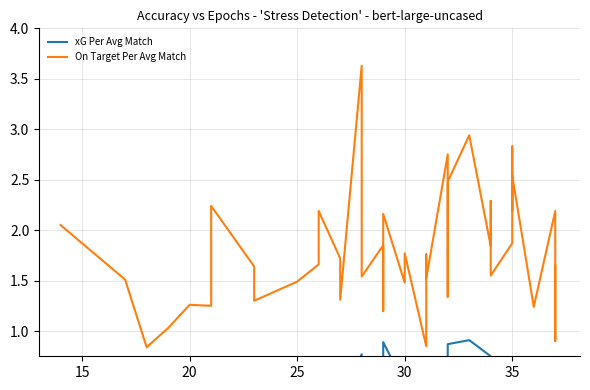

List the series in order of their peak value, lowest first.

xG Per Avg Match, On Target Per Avg Match